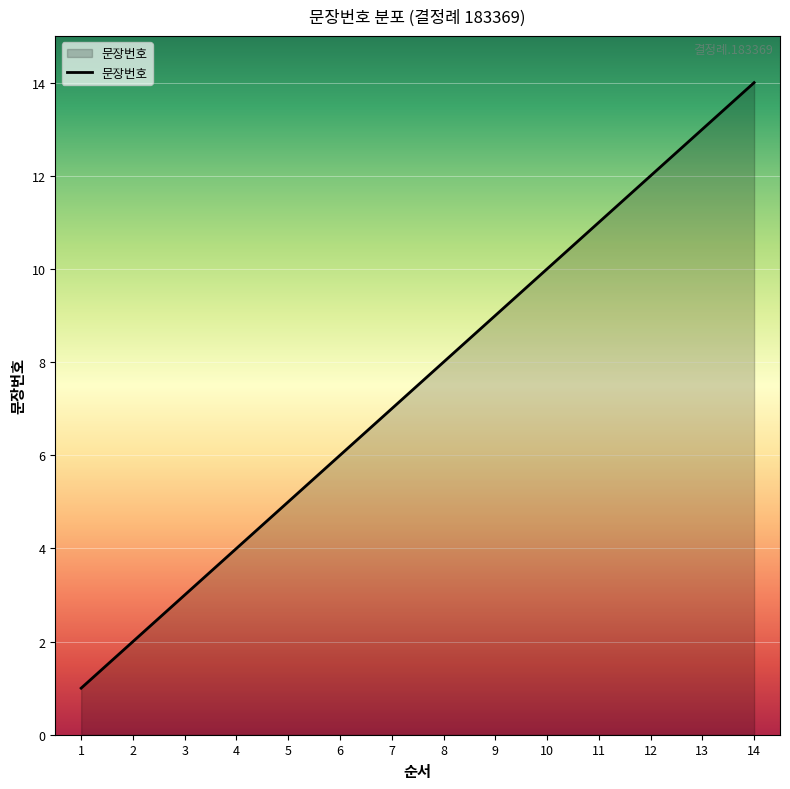

List the labels in order of value, smallest first.

1, 2, 3, 4, 5, 6, 7, 8, 9, 10, 11, 12, 13, 14